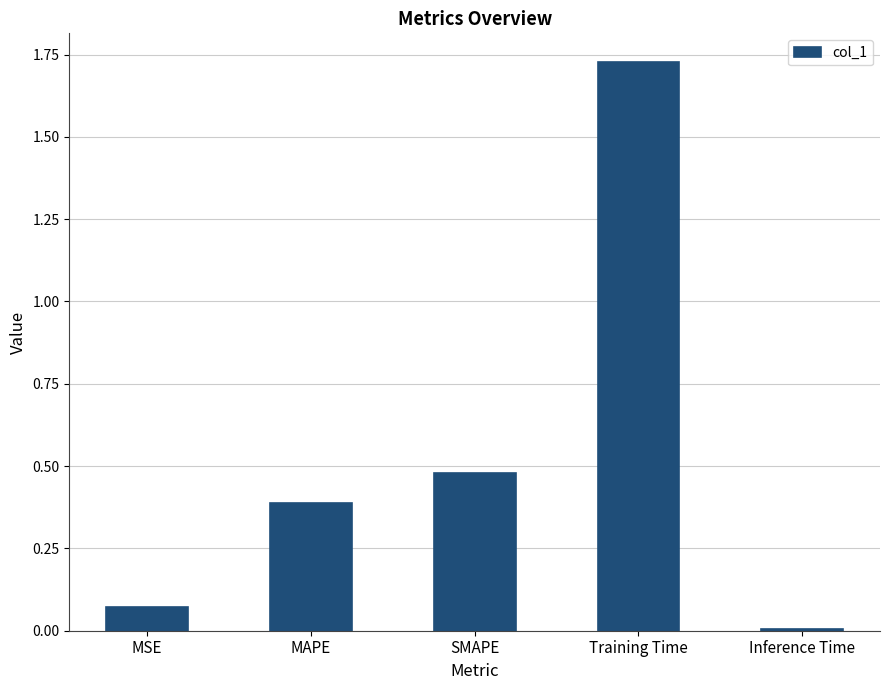

Is it true that the value at MAPE is 0.6?

False